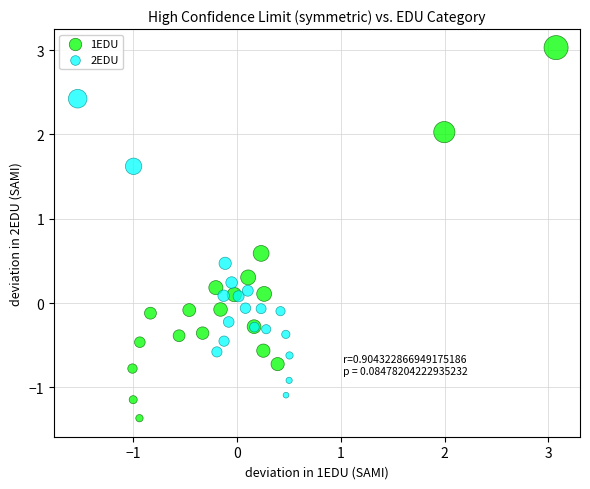

Which series reaches the minimum Y coordinate?

1EDU